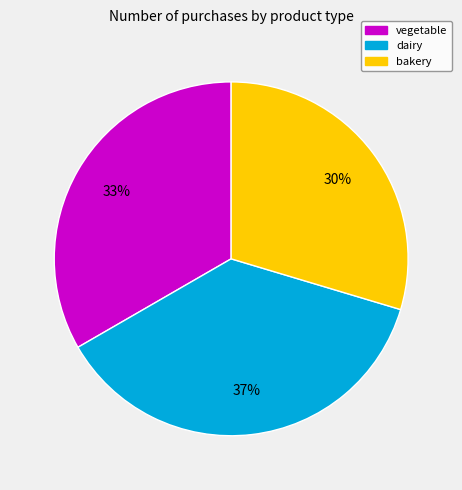

What is the smallest slice in the pie chart?

bakery